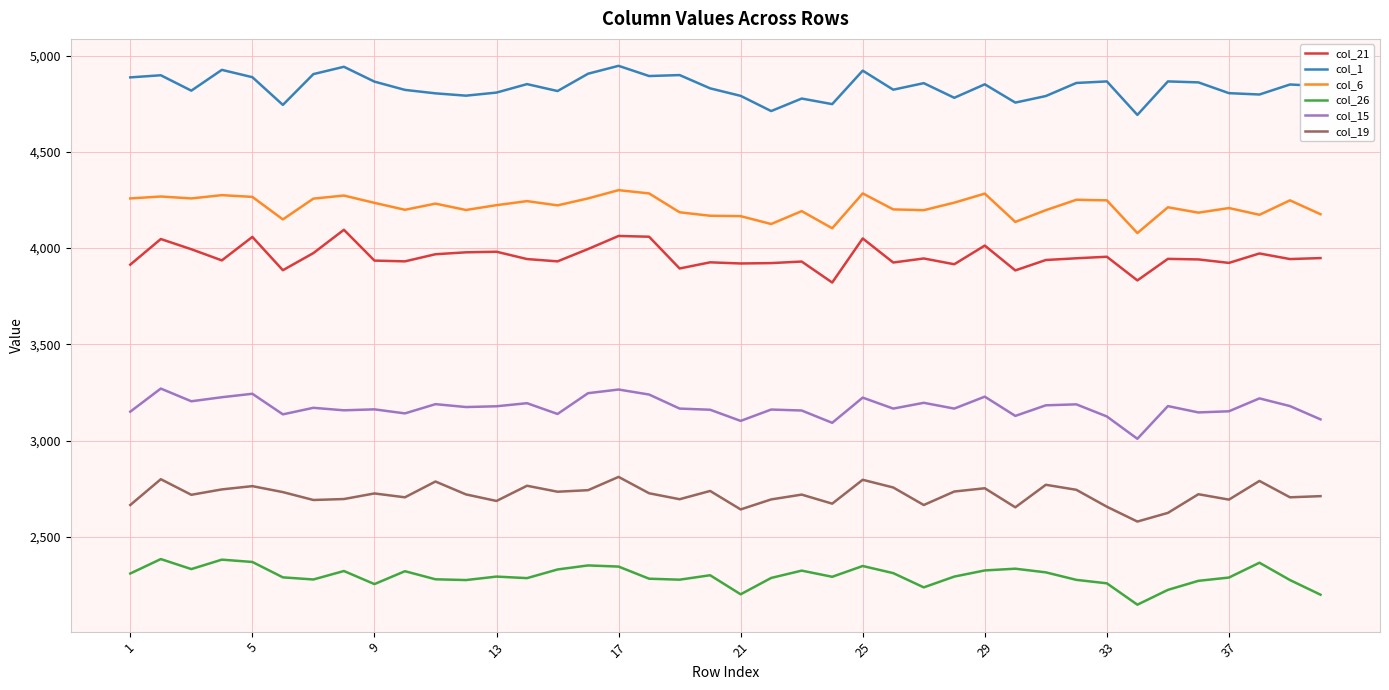

True or false: col_26 and col_21 cross at least once.

False